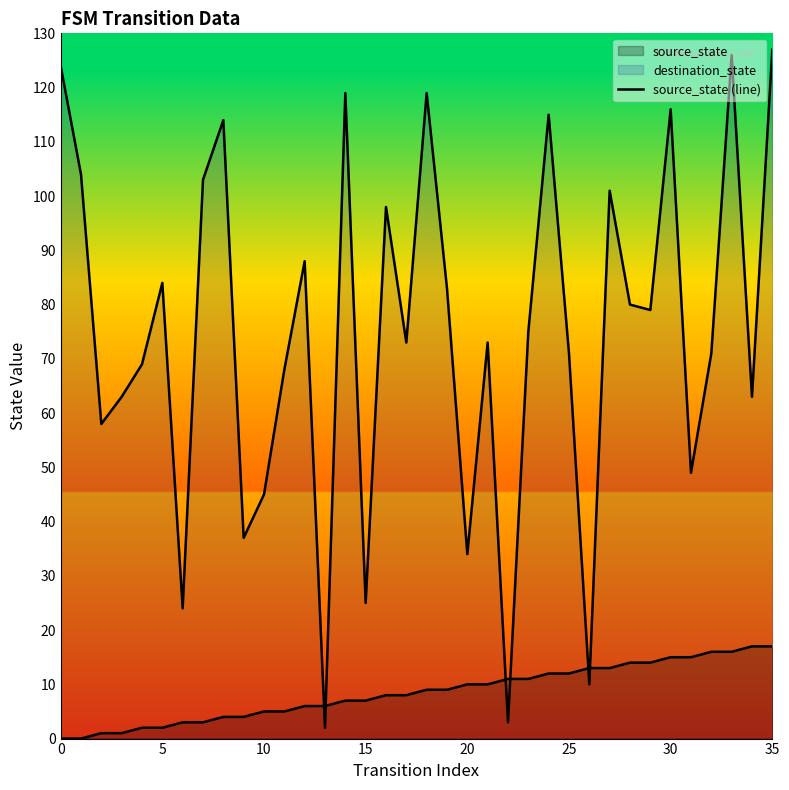

Does the chart have visible grid lines?

No